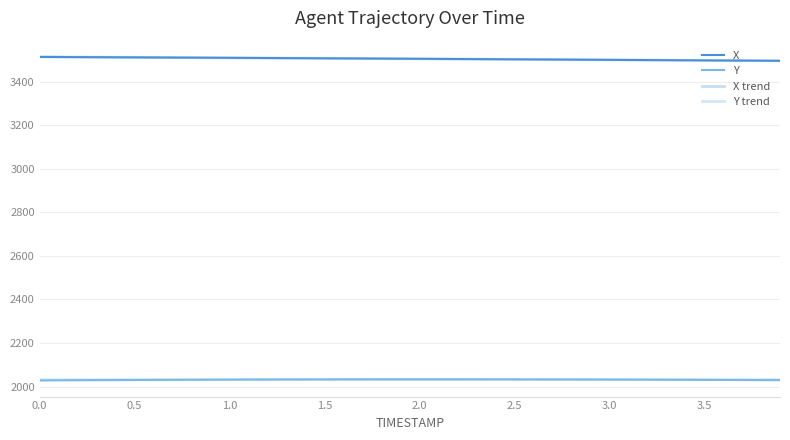

How many lines are shown in the chart?

4